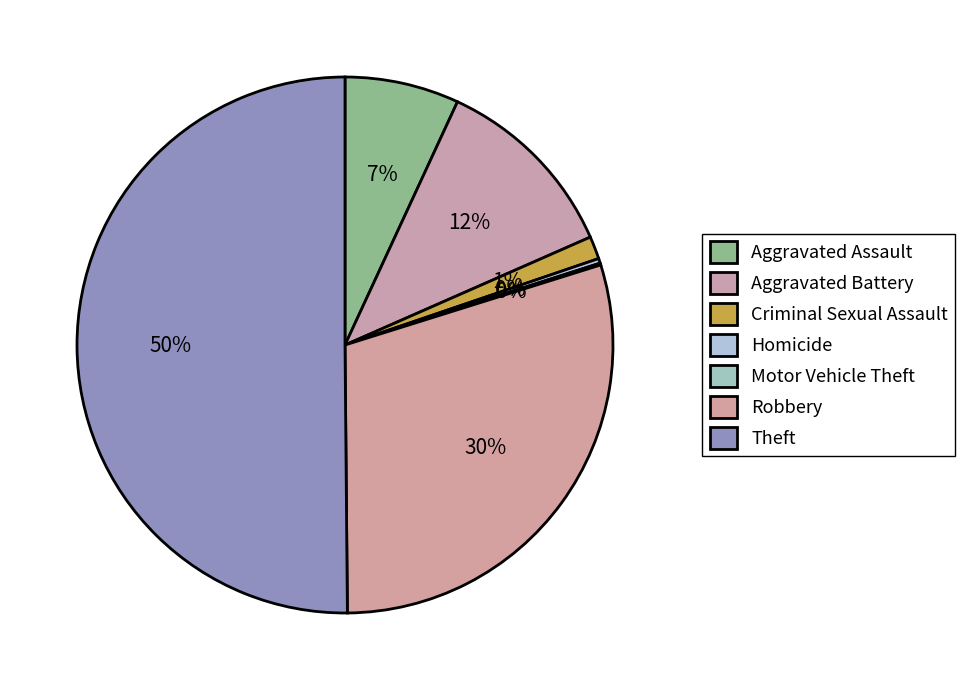

How many slices are in this pie chart?

7